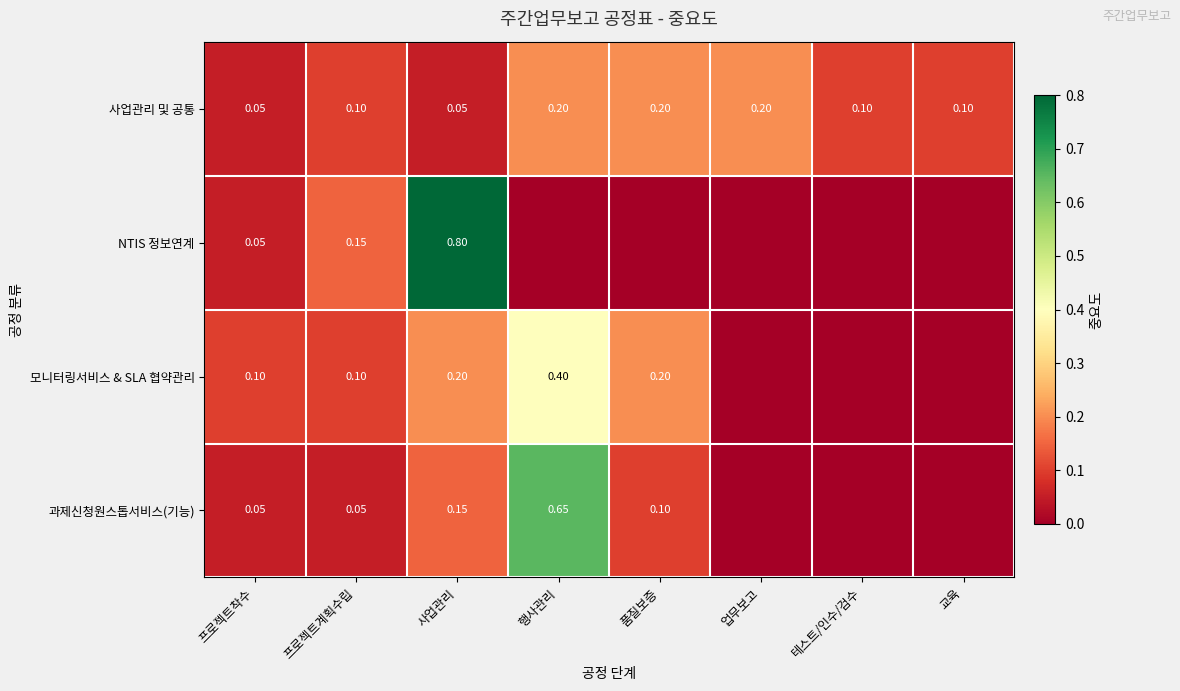

At which category is the sum across all series the highest?

행사관리